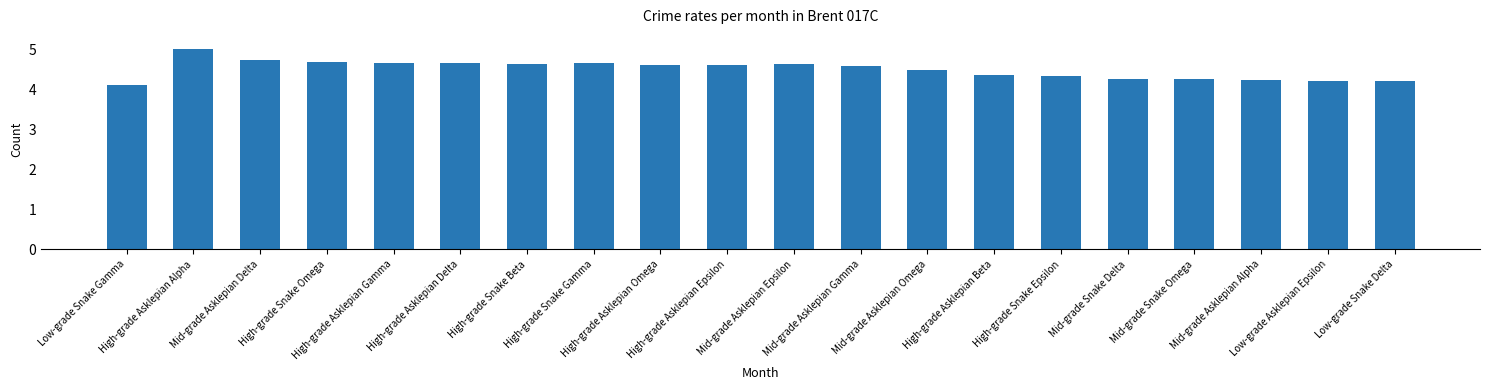

What is the label of the 14th bar from the left?

High-grade Asklepian Beta